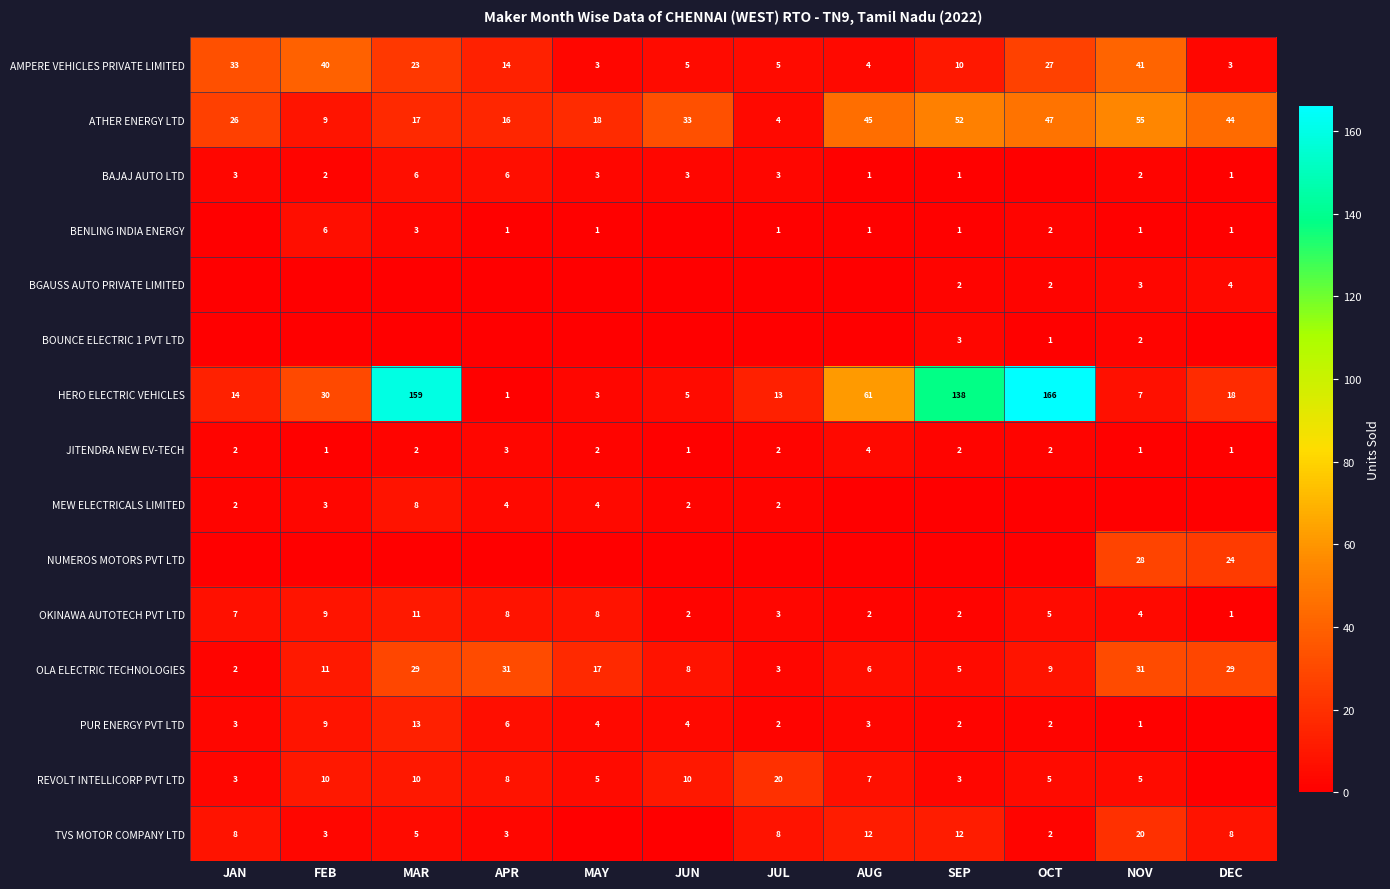

Between MAR and DEC, which is larger?

MAR